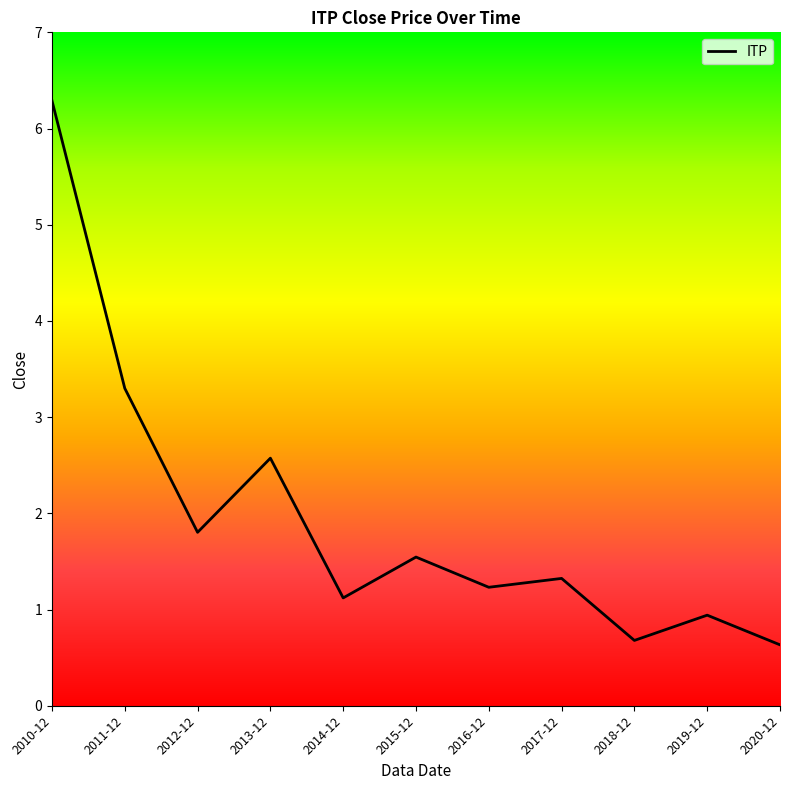

What is the difference between the values at 2015-12 and 2014-12?

0.4